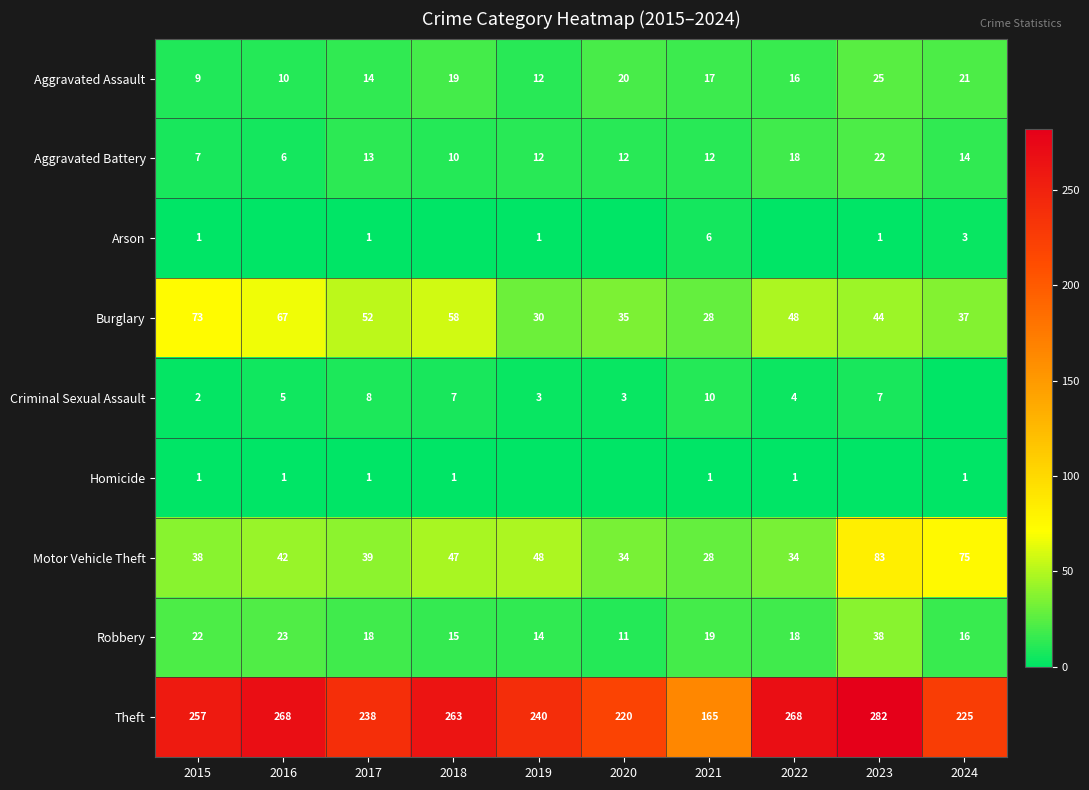

What is the average value of the Burglary series?

47